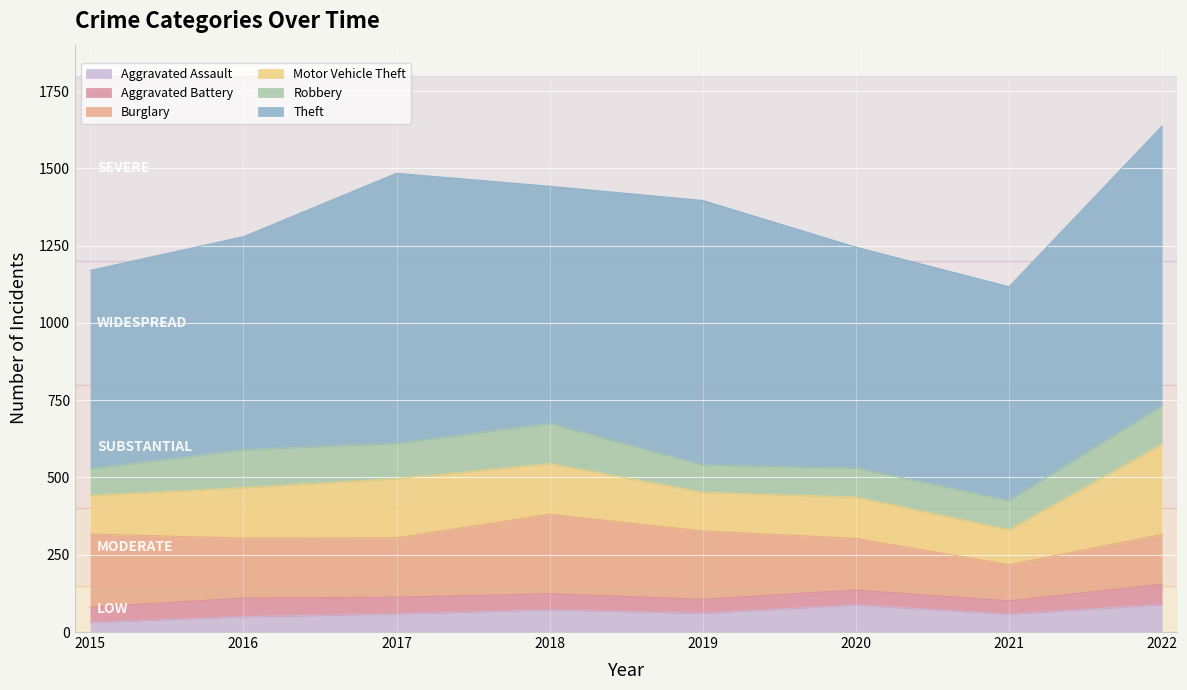

Where is the first local maximum for Aggravated Assault?

2018